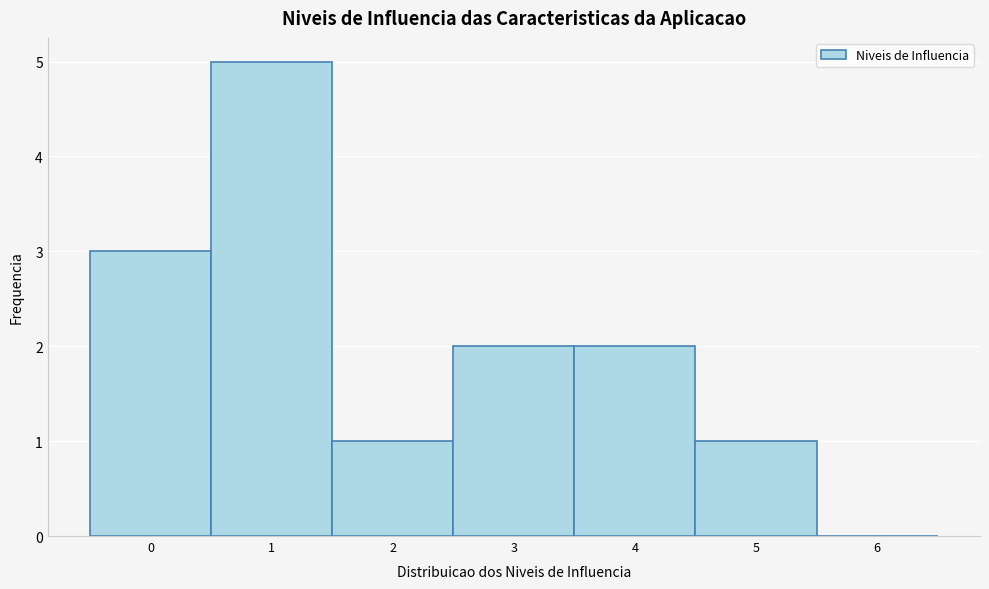

Reading left to right, transcribe this chart: for each bar, give the range it covers on the x-axis and its height. The values are not printed on the chart, so give them approximately, as read against the axis.

-0.5 to 0.5: 3
0.5 to 1.5: 5
1.5 to 2.5: 1
2.5 to 3.5: 2
3.5 to 4.5: 2
4.5 to 5.5: 1
5.5 to 6.5: 0